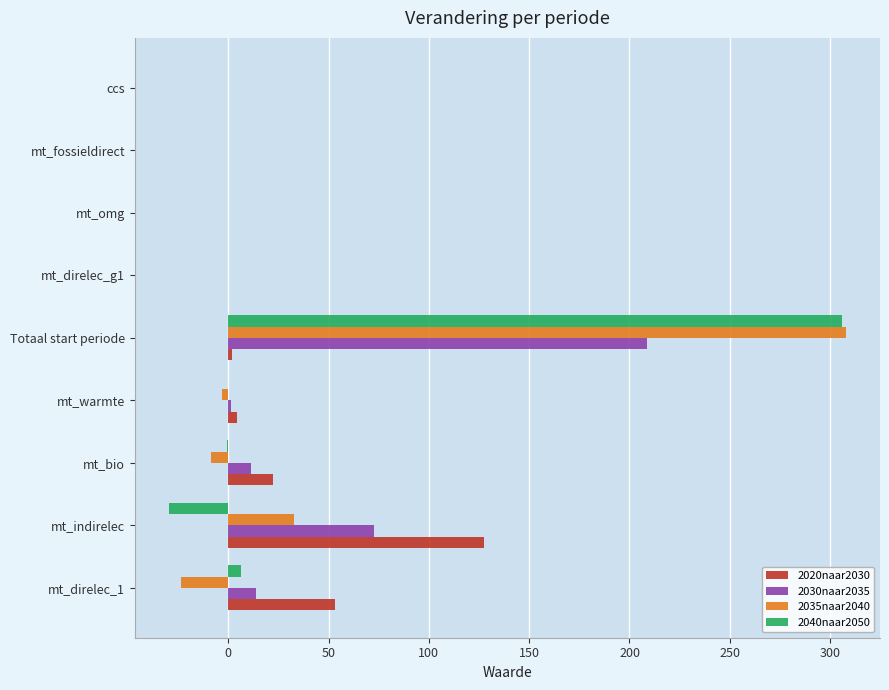

The 2030naar2035 series shows 0.0 at mt_fossieldirect. True or false?

True